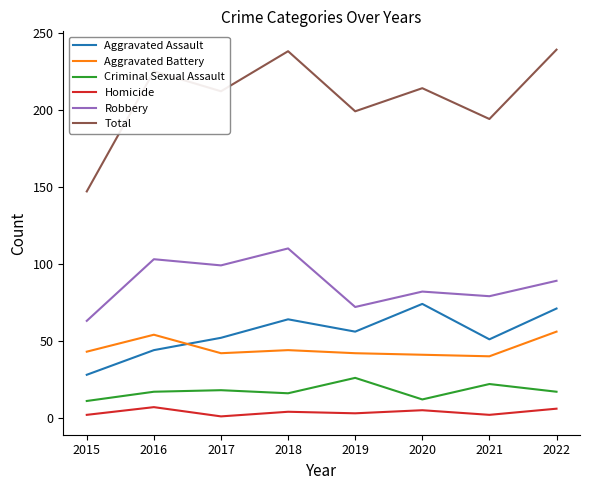

The value of Aggravated Assault at 2016 is 44. True or false?

True